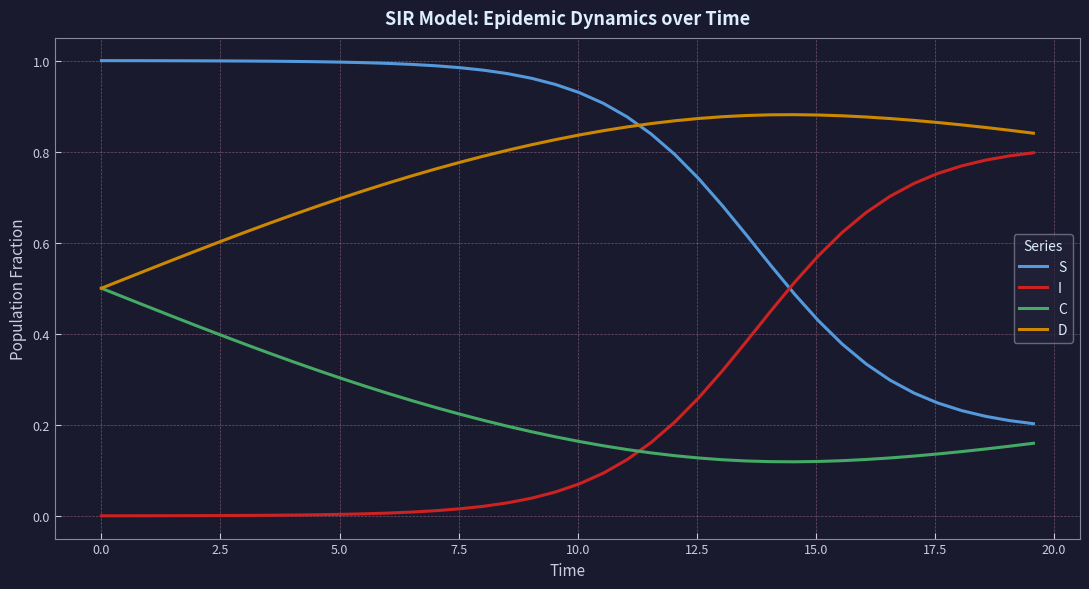

True or false: C and S intersect in this chart.

False